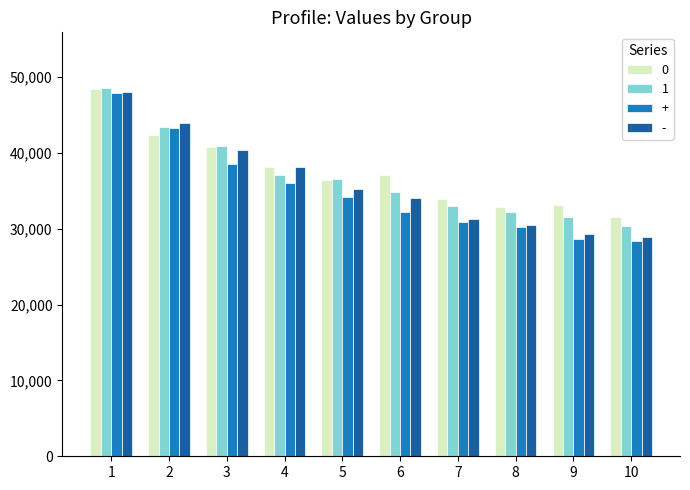

At which category is the sum across all series the highest?

1